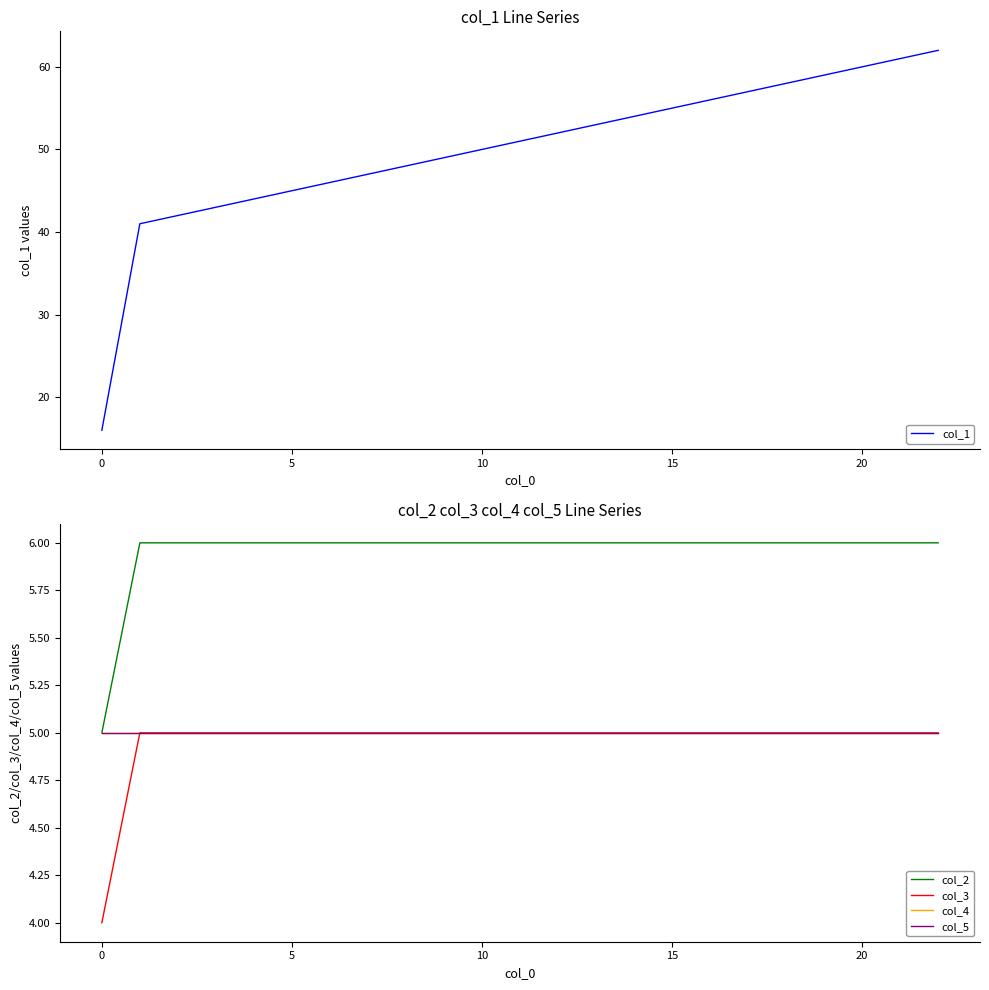

What is the maximum value shown in the chart?

62